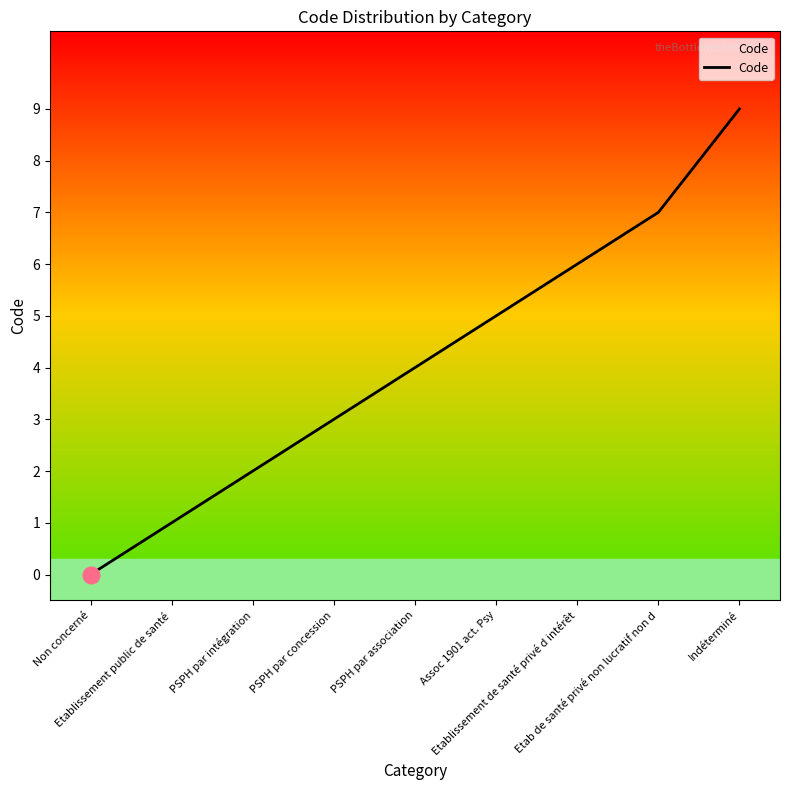

Which category has the highest value across all series?

Indéterminé